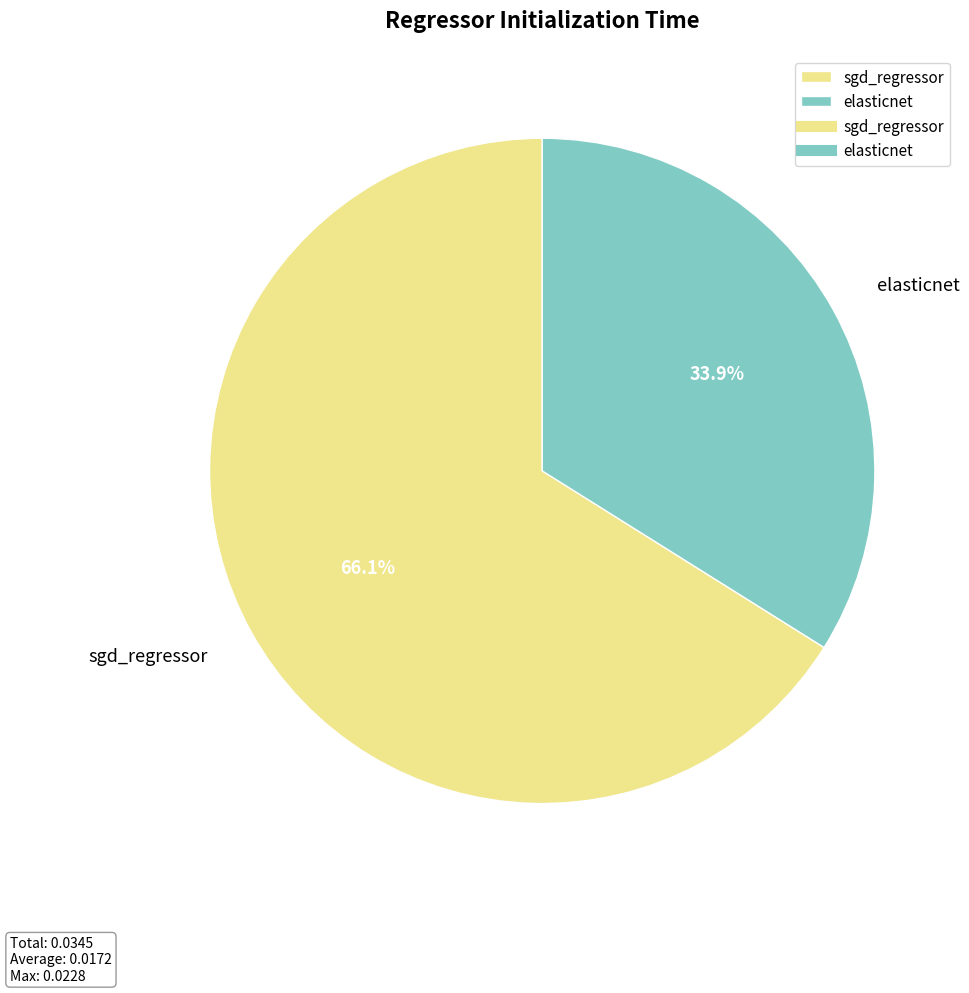

Which has a higher value, sgd_regressor or elasticnet?

sgd_regressor